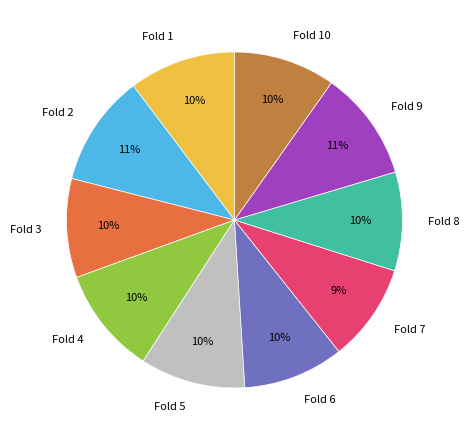

To the nearest percent, what is the average slice percentage?

10%